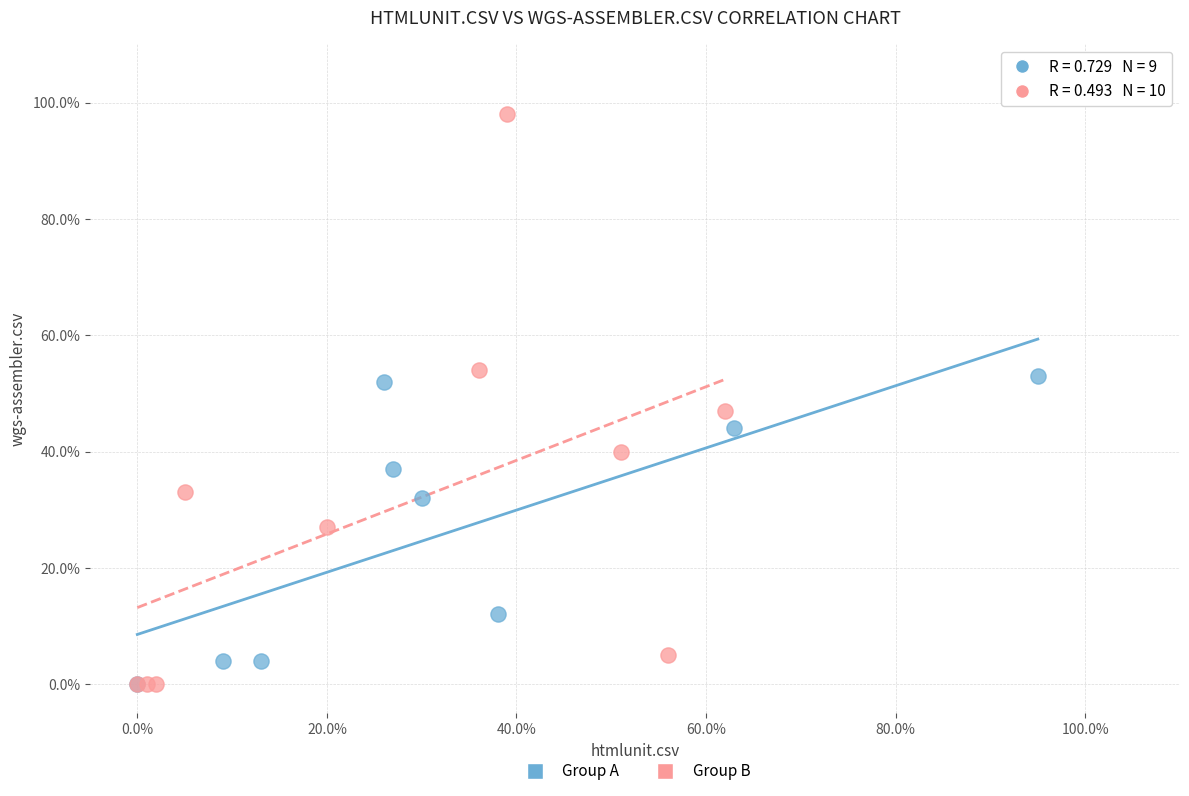

Which series has the widest spread of Y values?

Group B